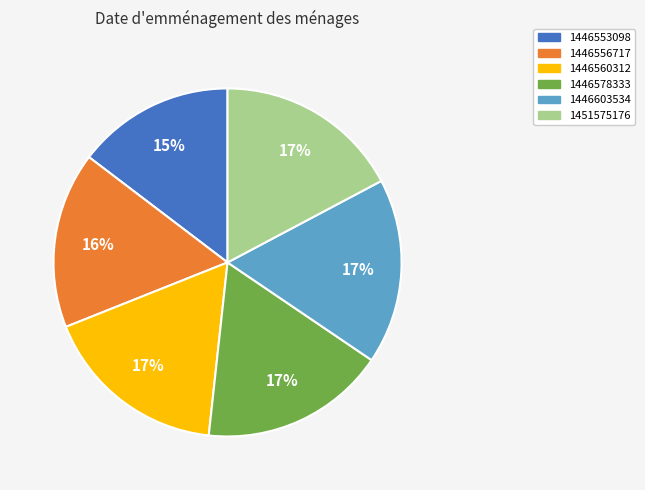

Is it true that 1446578333 is 12% of the pie?

False